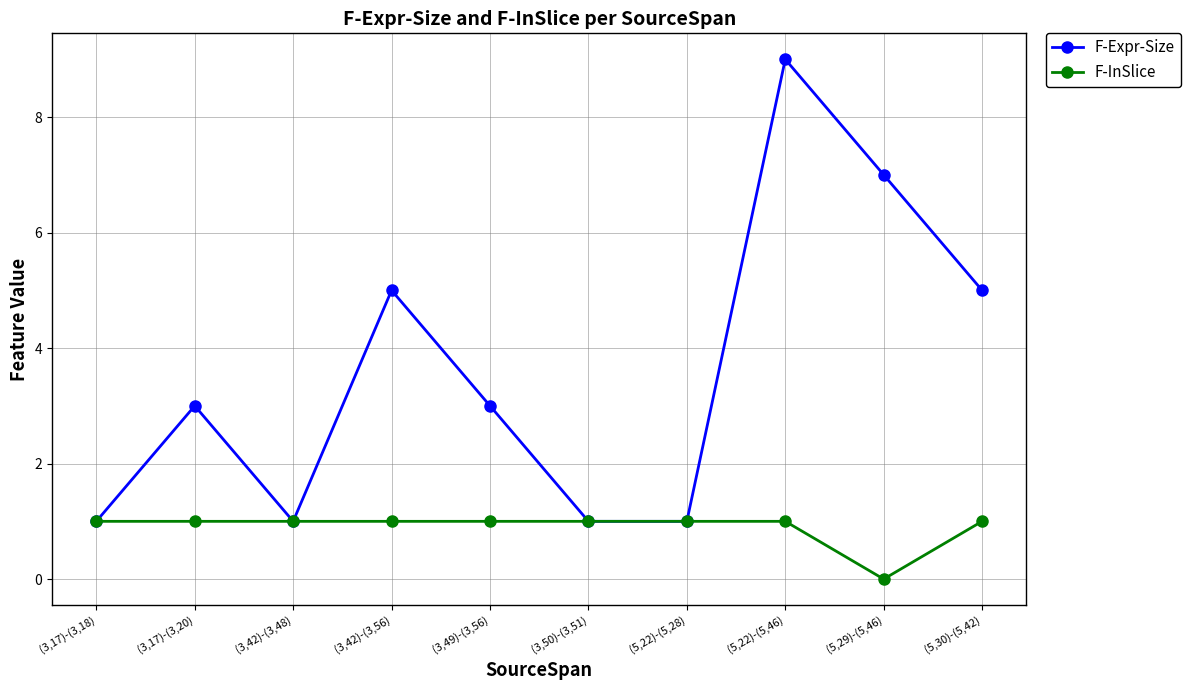

At which category does F-Expr-Size reach its first local valley?

(3,42)-(3,48)